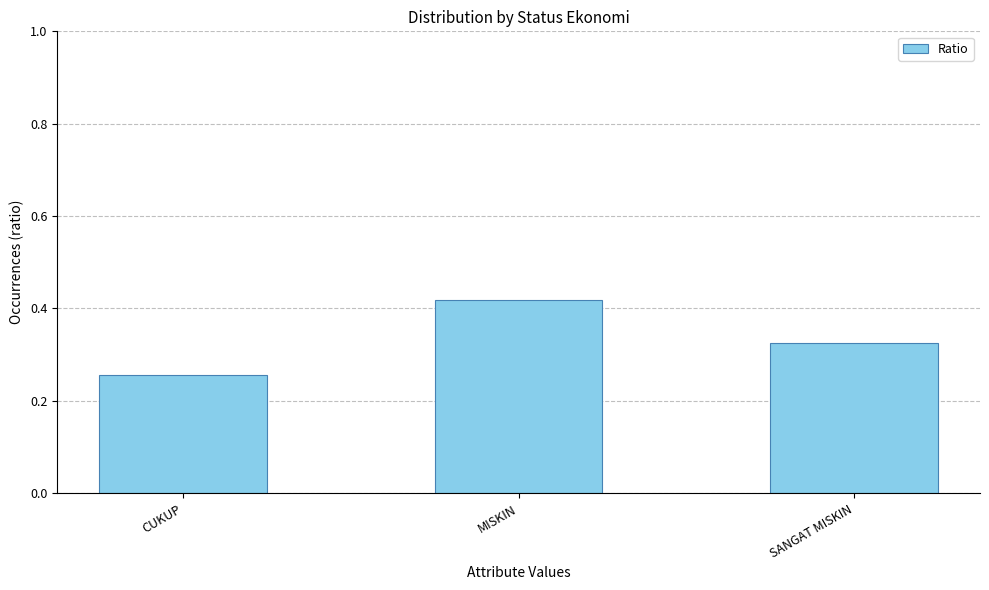

What is the difference between the values at MISKIN and CUKUP?

0.2